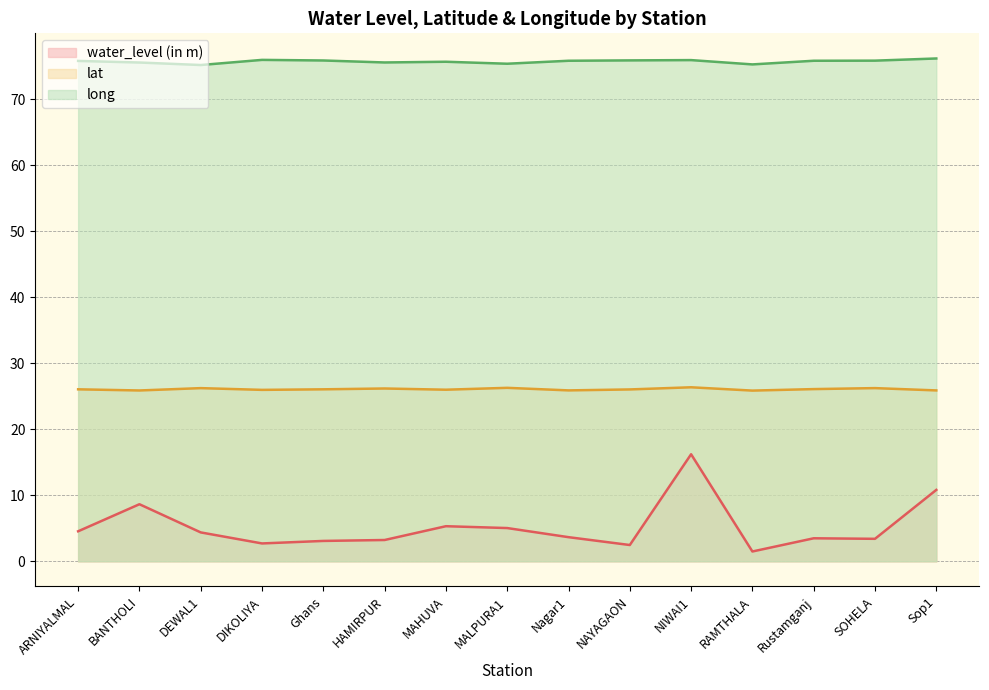

Reading left to right, list all the values displayed in this chart.

water_level (in m): 4.5	8.7	4.4	2.7	3.1	3.2	5.3	5.0	3.7	2.5	16.2	1.5	3.5	3.4	10.8
lat: 26.1	25.9	26.2	26.0	26.1	26.2	26.0	26.3	25.9	26.0	26.4	25.9	26.1	26.2	25.9
long: 75.8	75.6	75.2	76.0	75.9	75.6	75.7	75.4	75.8	75.9	75.9	75.3	75.8	75.8	76.2